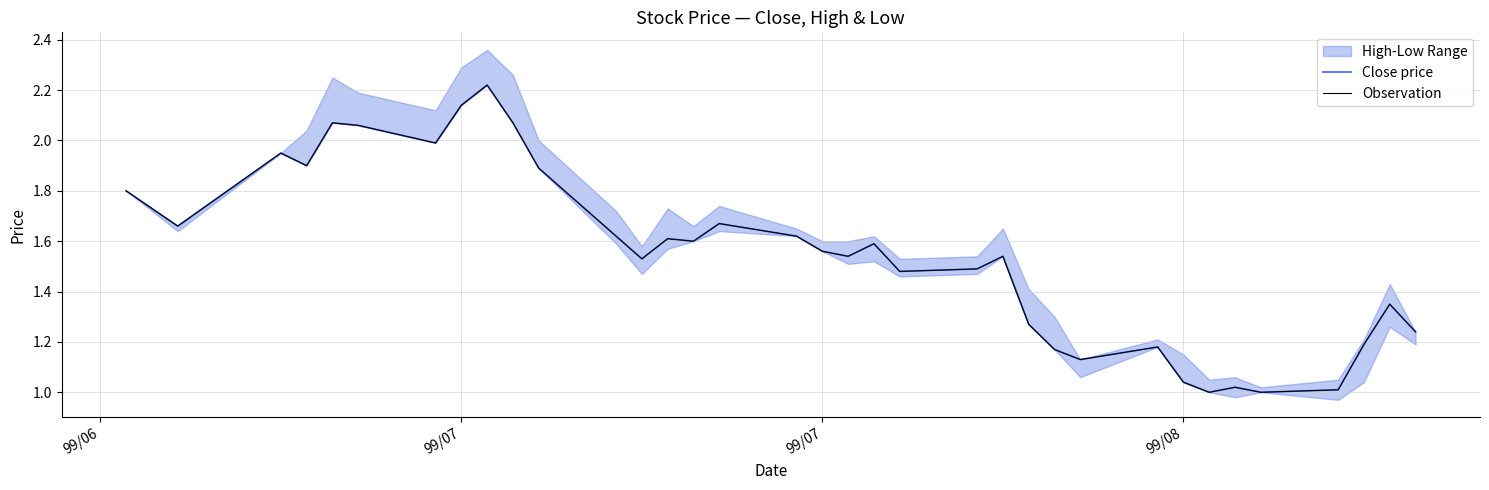

True or false: Observation and Close price intersect in this chart.

False